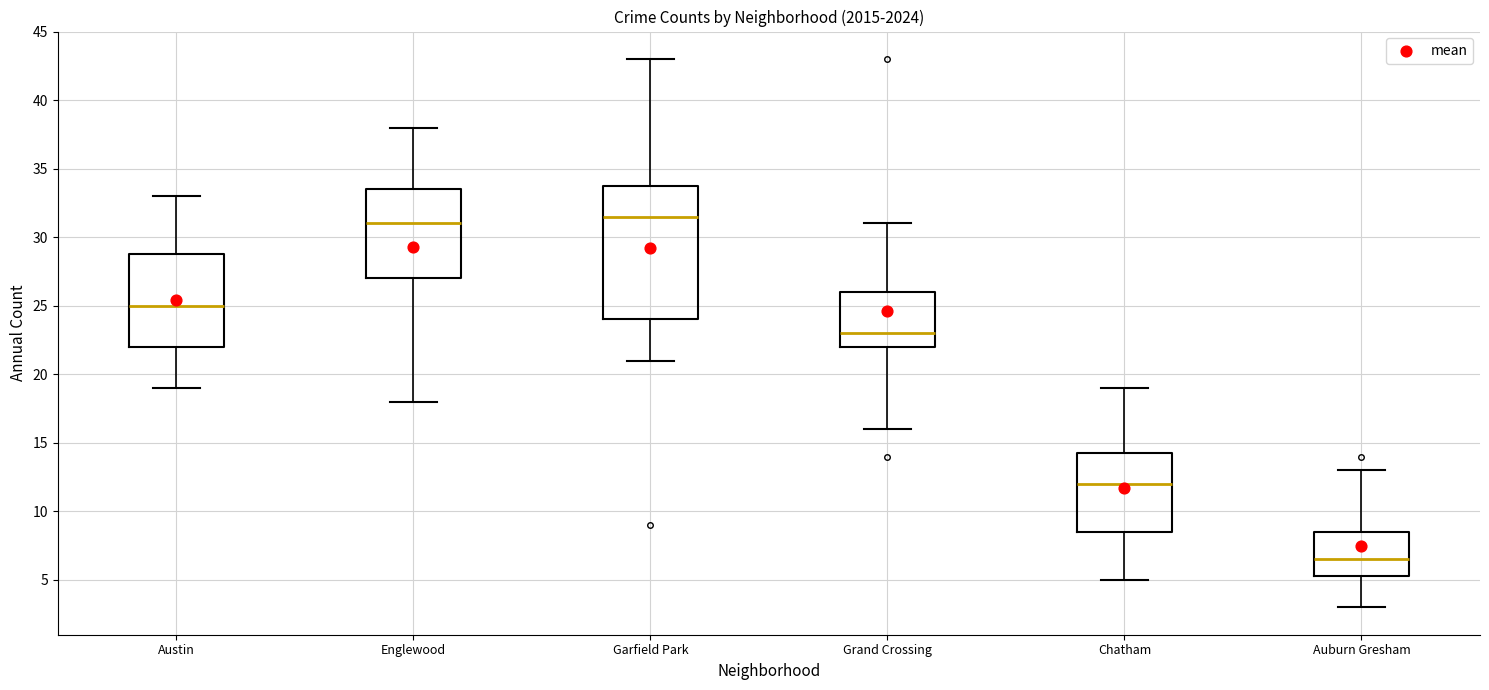

Which box's median line is the lowest?

Auburn Gresham